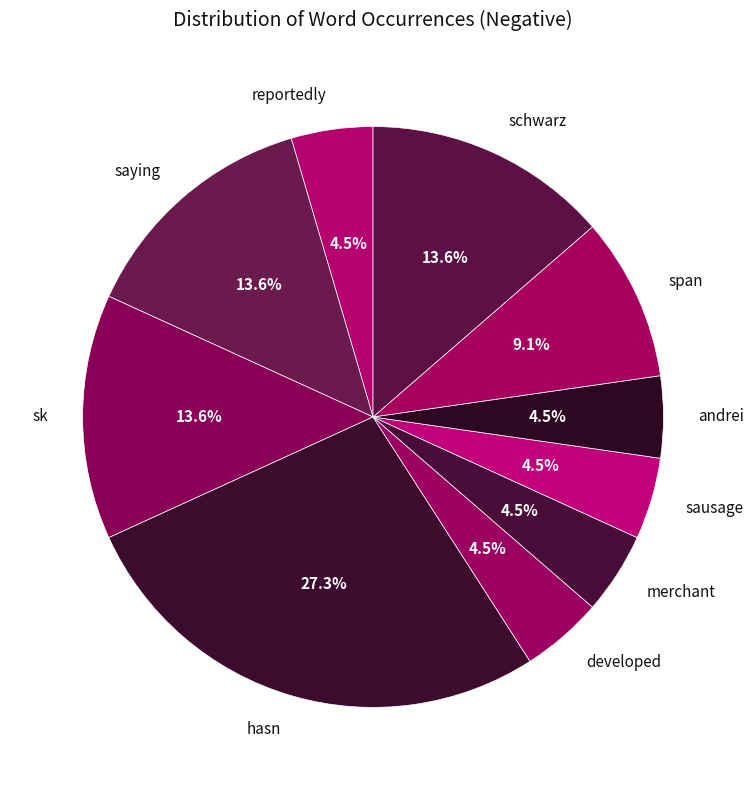

To the nearest percent, what percentage of the pie is schwarz?

14%